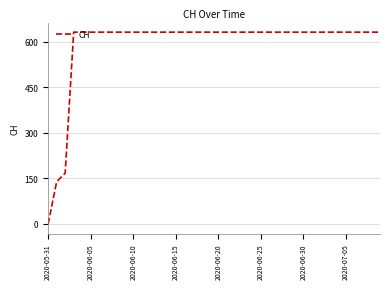

Does the chart display data point markers on the line(s)?

No